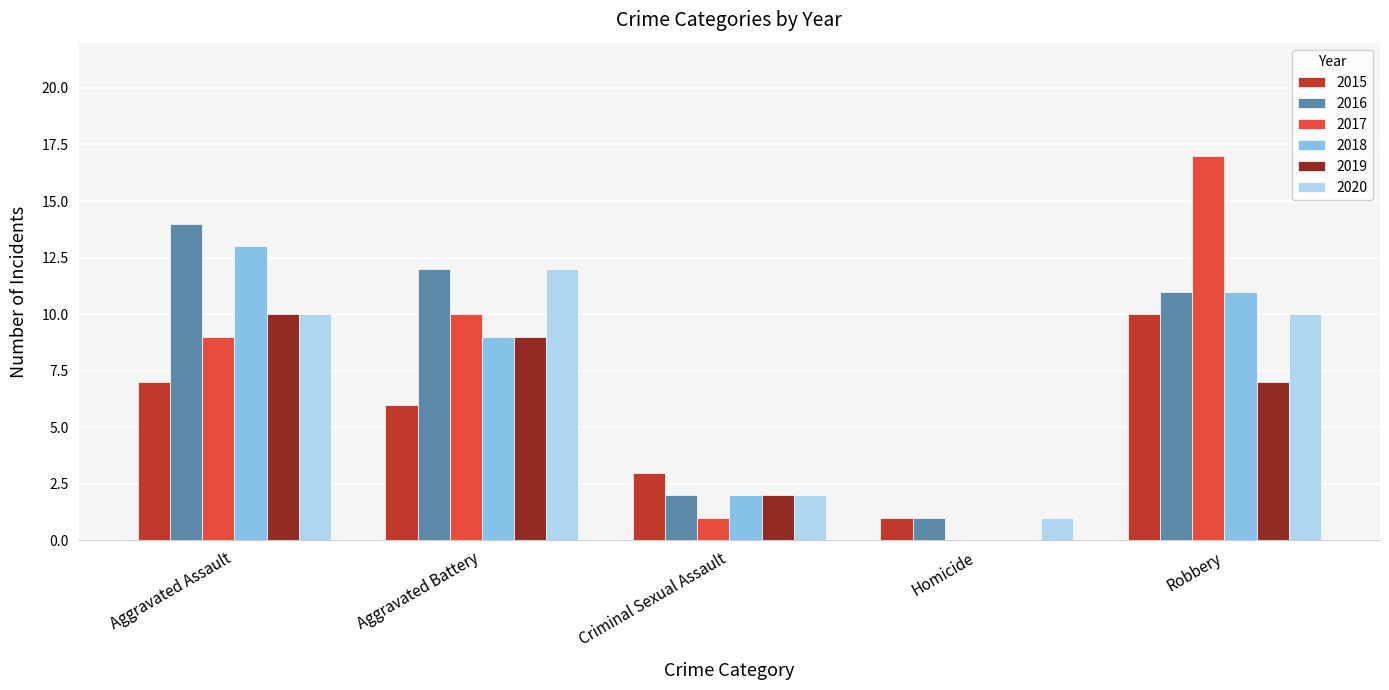

What are all the series names shown in the legend?

2015, 2016, 2017, 2018, 2019, 2020